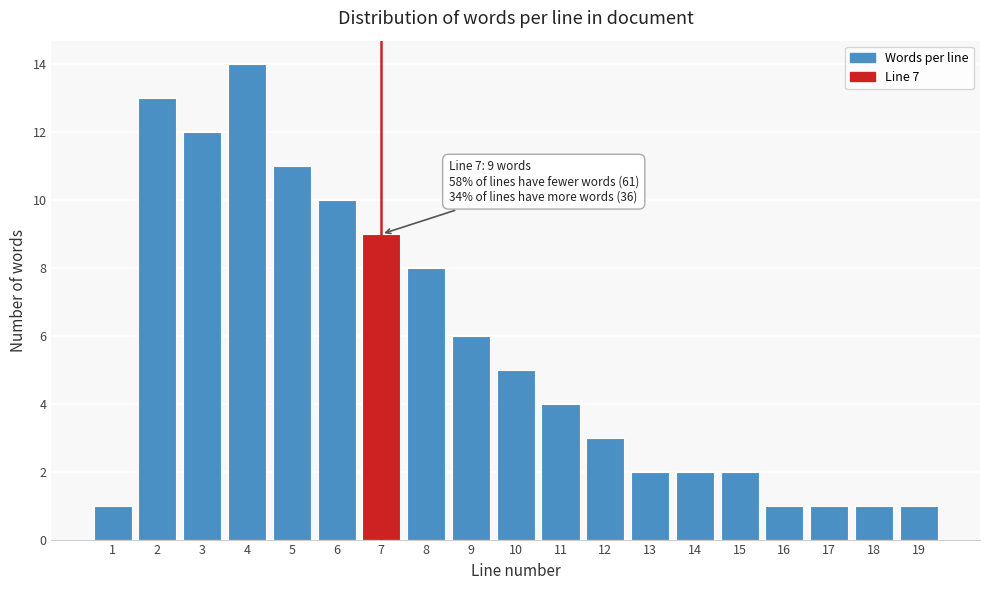

Reading left to right, what are all the values shown in this chart?

1	13	12	14	11	10	9	8	6	5	4	3	2	2	2	1	1	1	1